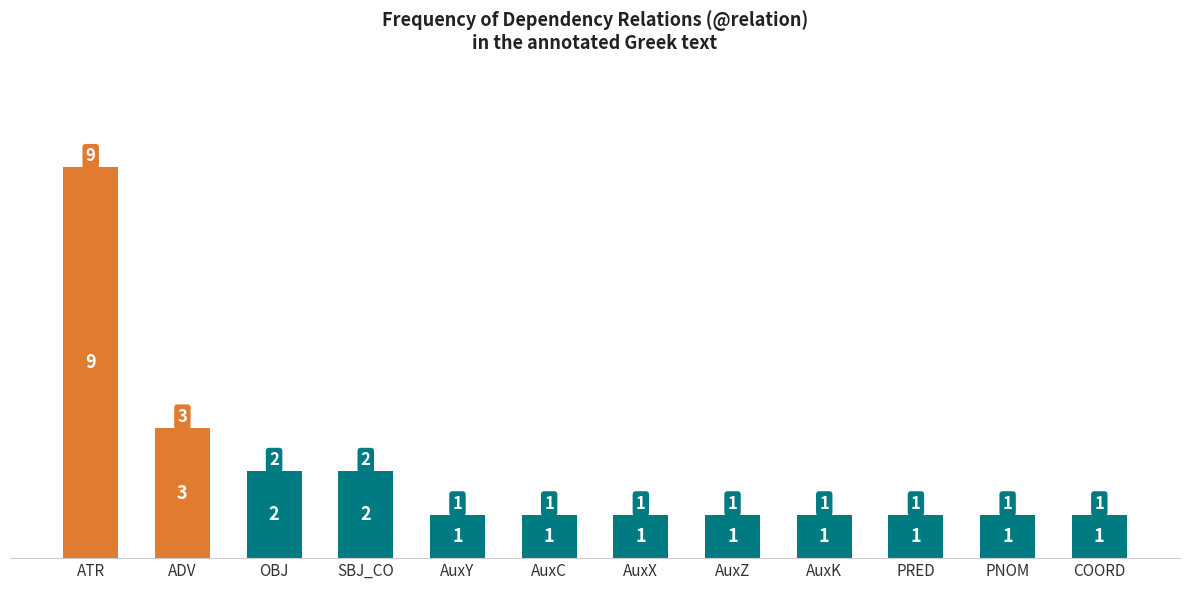

What is the greatest value displayed?

9